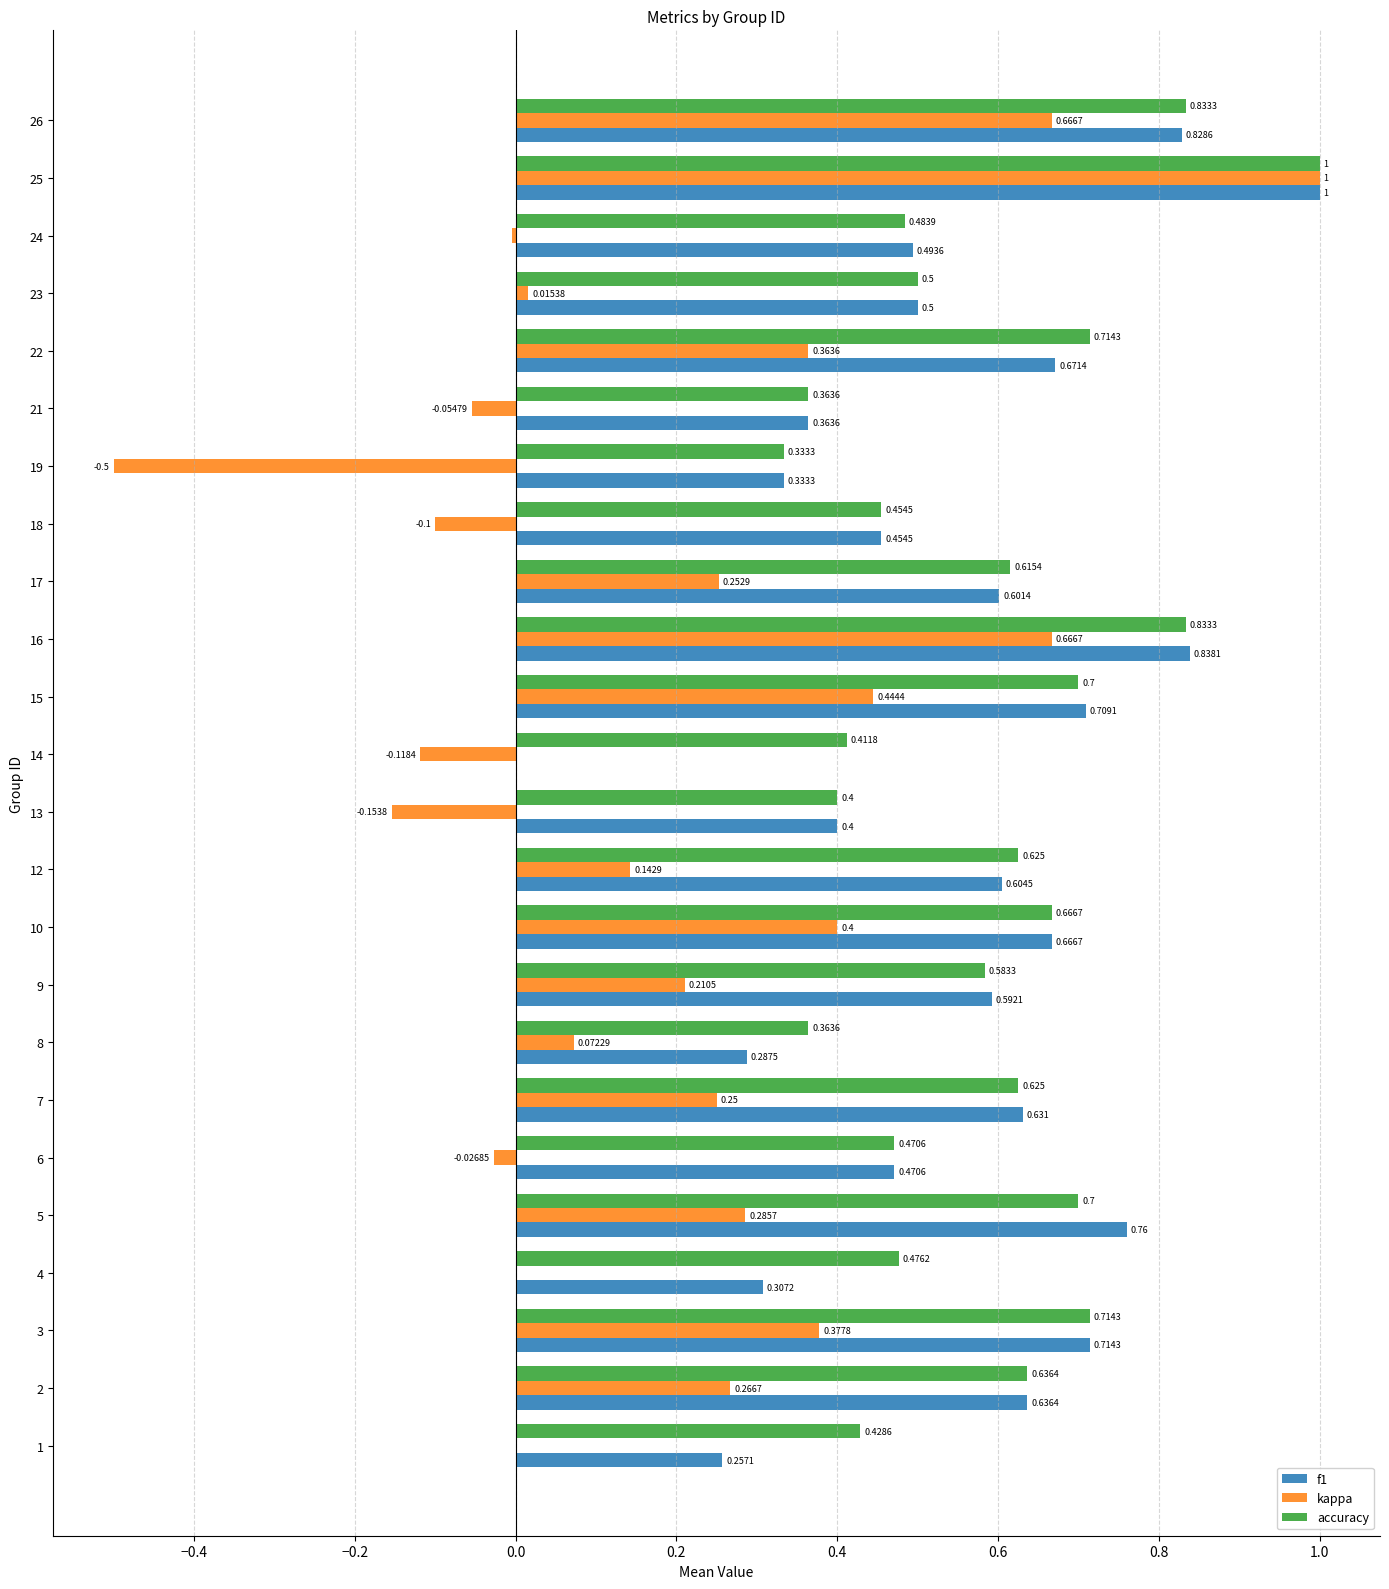

Is the value of accuracy at 24 greater than the value of f1 at 14?

Yes